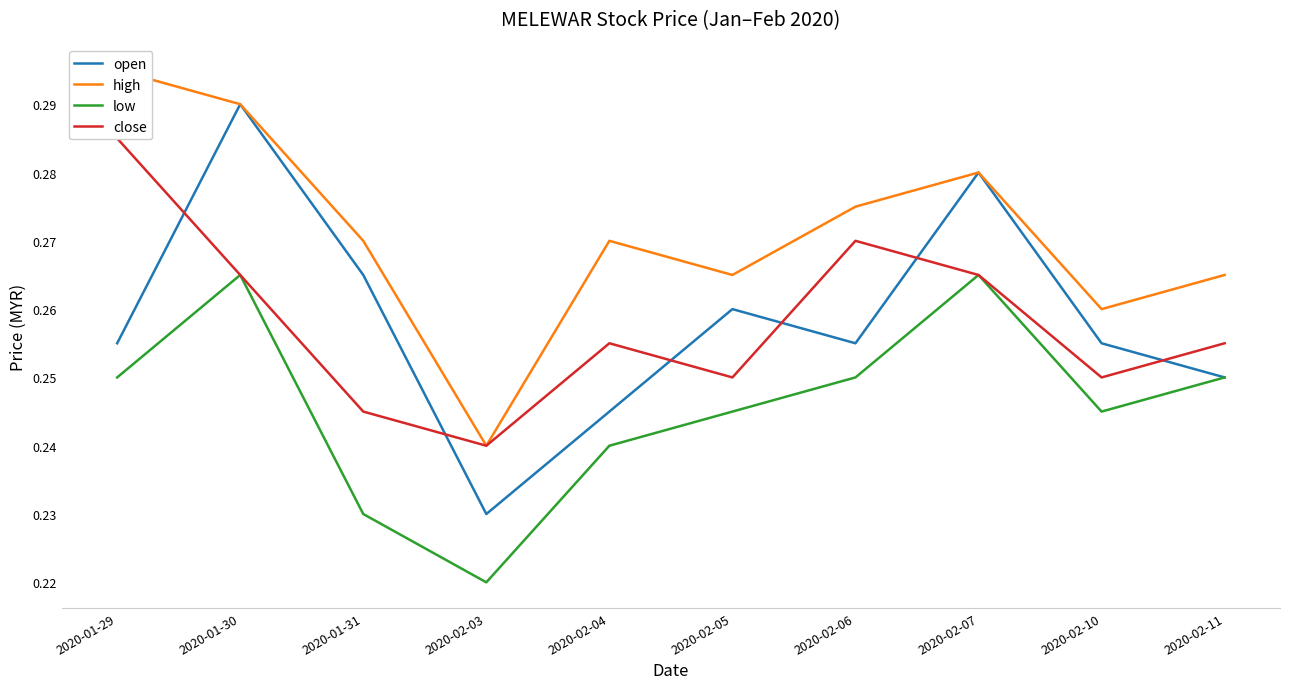

Is it true that open equals 0.1 at 2020-02-04?

False